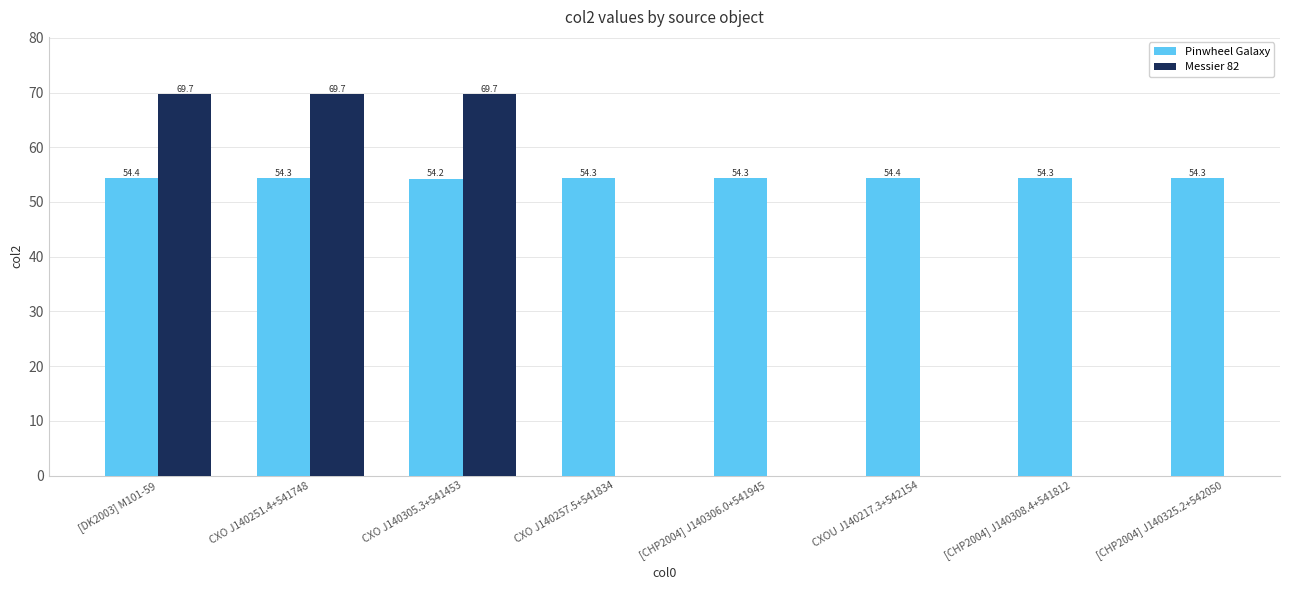

Which series has the largest total across all categories?

Pinwheel Galaxy